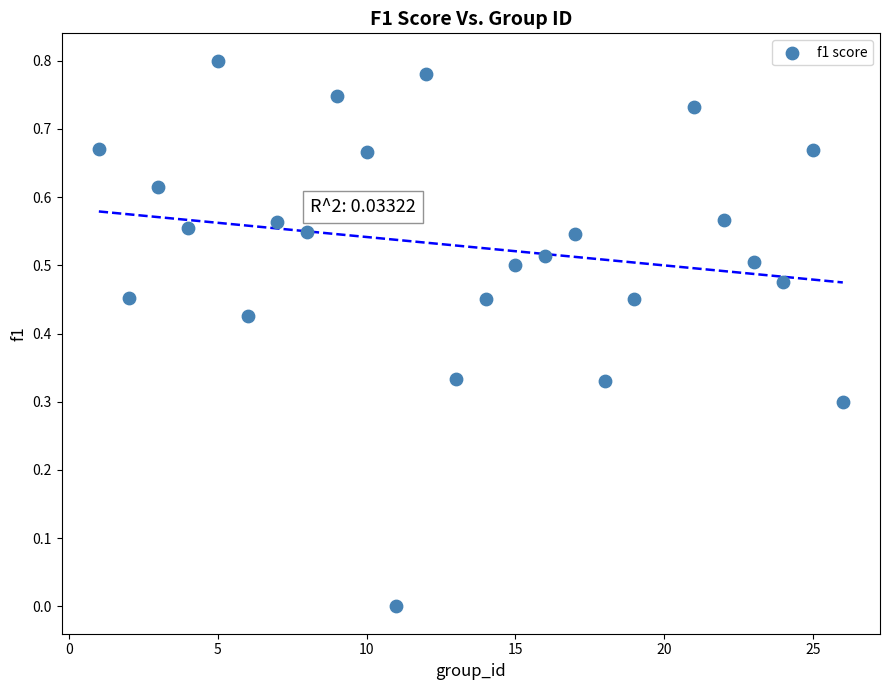

What is the range of X values (max minus min)?

25.0